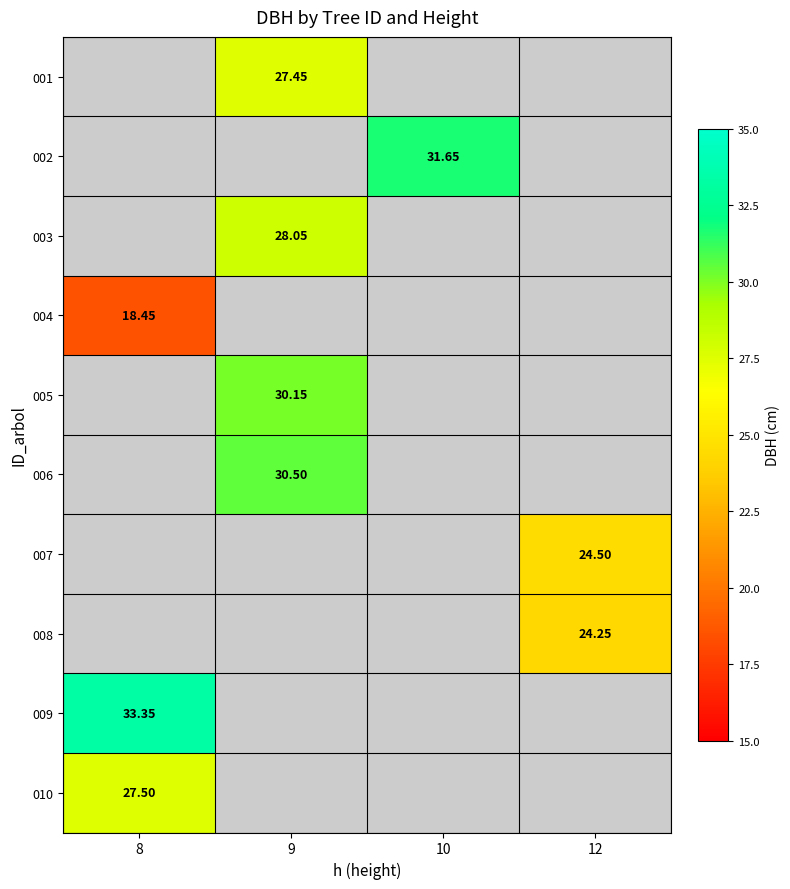

What is the difference between the highest and lowest values at 9?

3.1